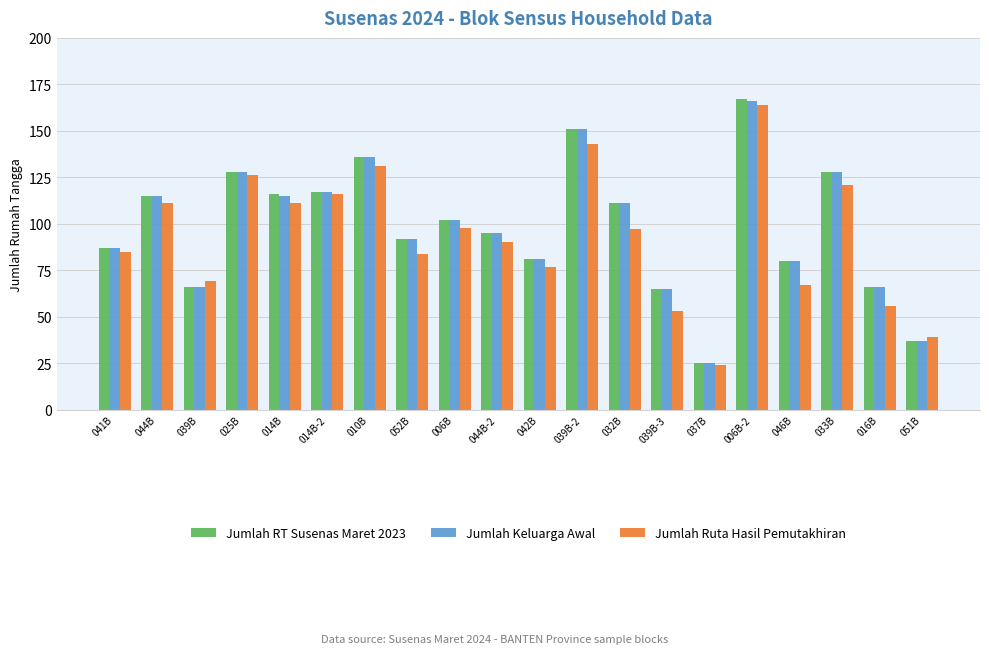

What is the sum of all Jumlah Ruta Hasil Pemutakhiran values?

1862